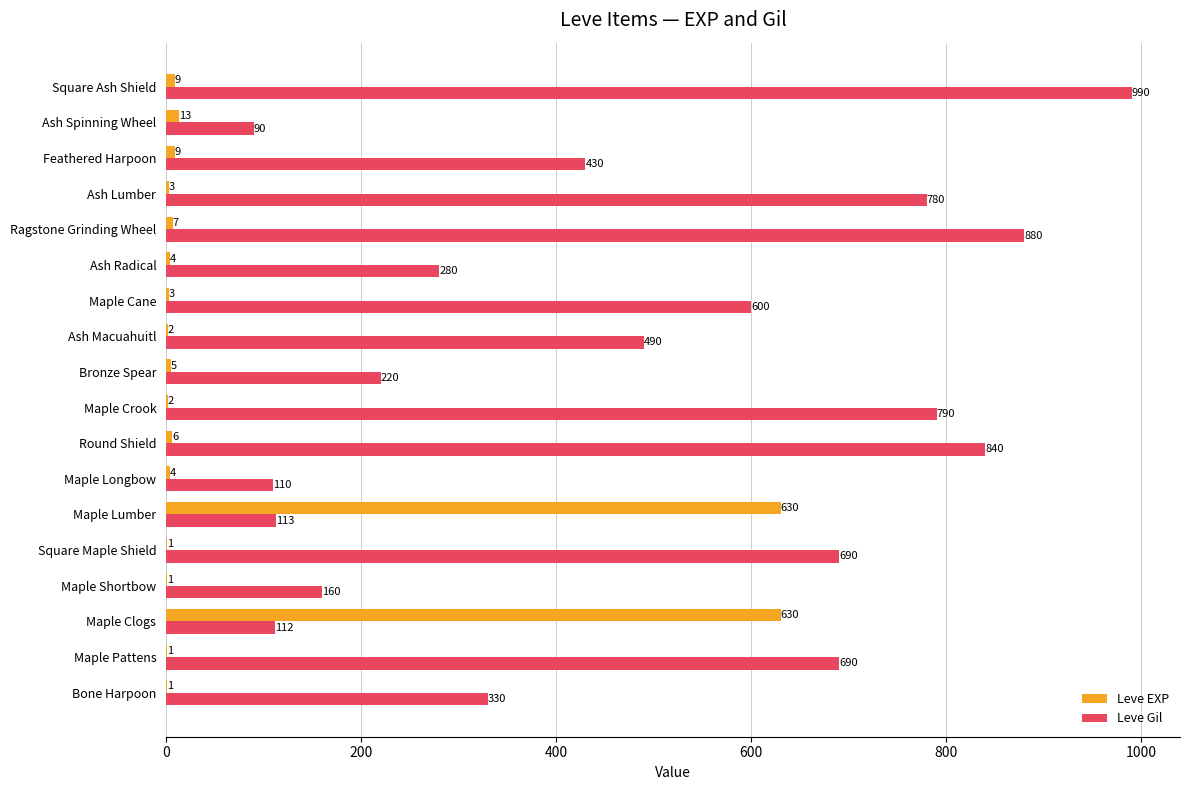

Between Bone Harpoon and Maple Clogs, which series saw the biggest shift?

Leve EXP